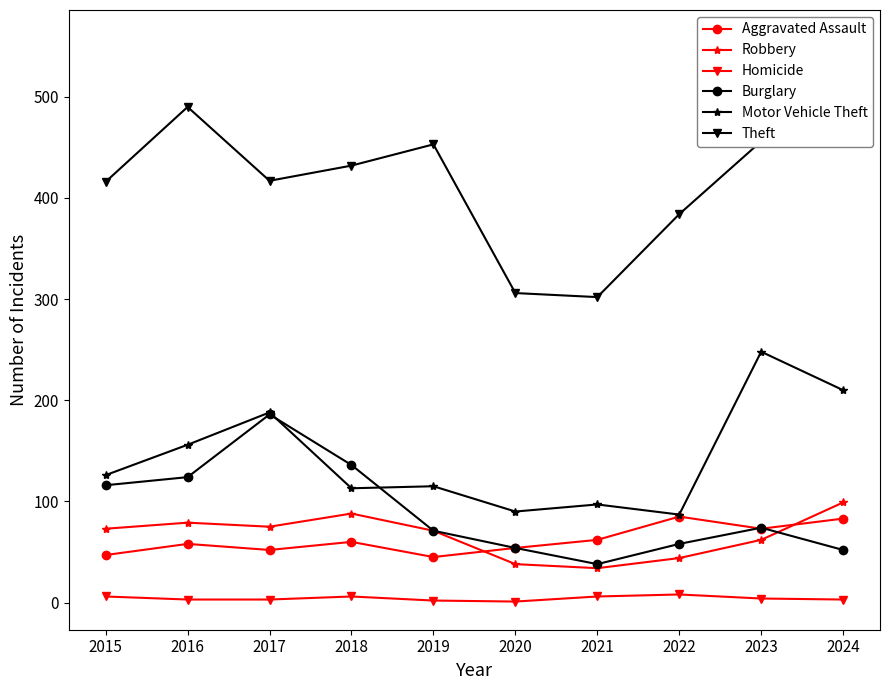

How many categories are shown in the chart?

10